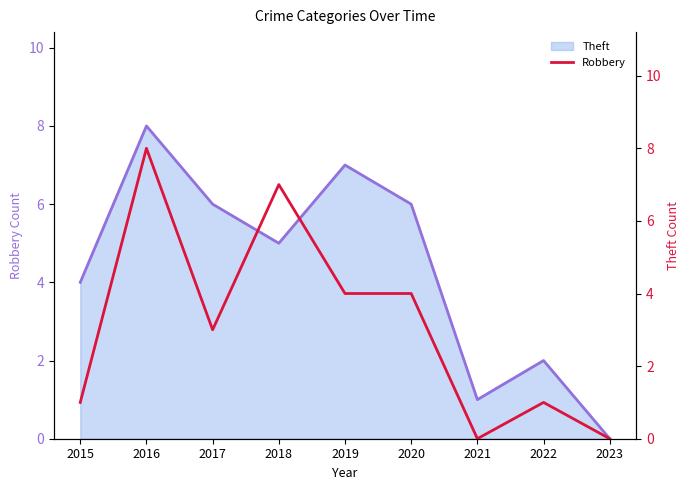

How many values are above zero?

7